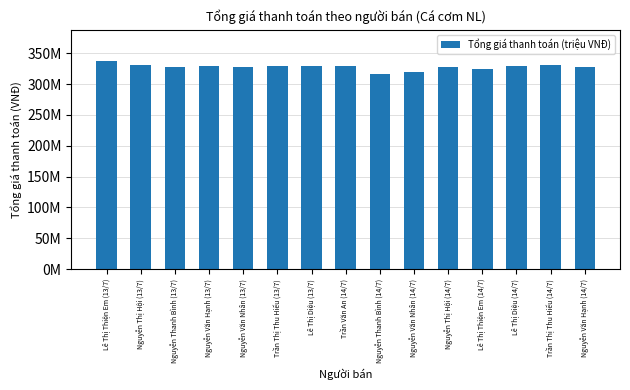

Reading left to right, list all the values displayed in this chart.

337200000	330400000	327600000	328400000	328000000	329760000	329280000	329040000	316000000	319328000	327360000	324320000	328512000	330400000	327280000